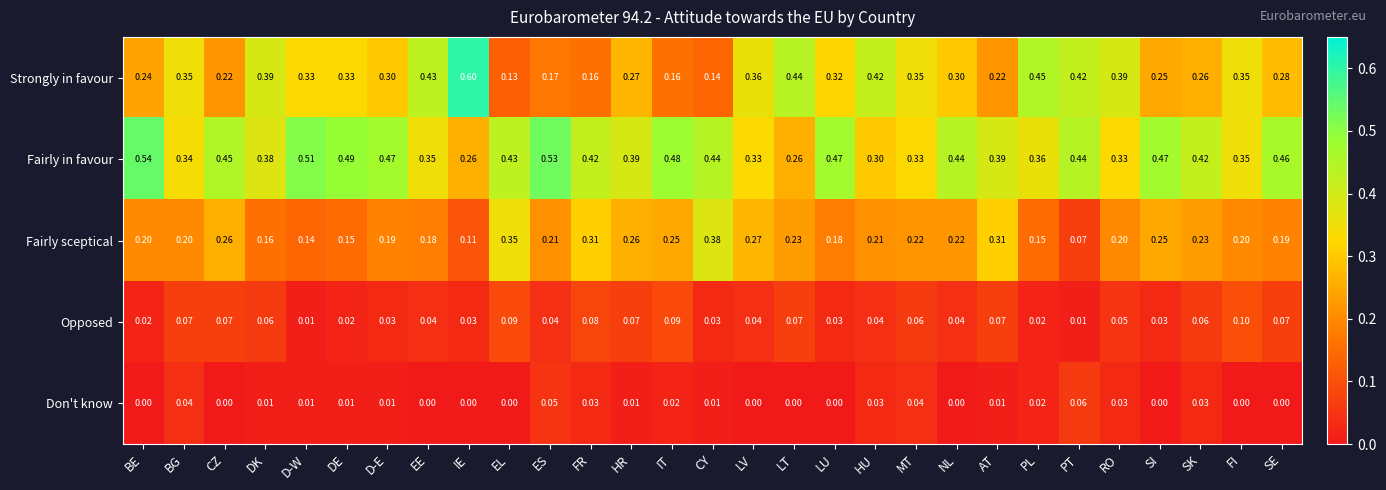

Which label corresponds to the largest value in the chart?

IE